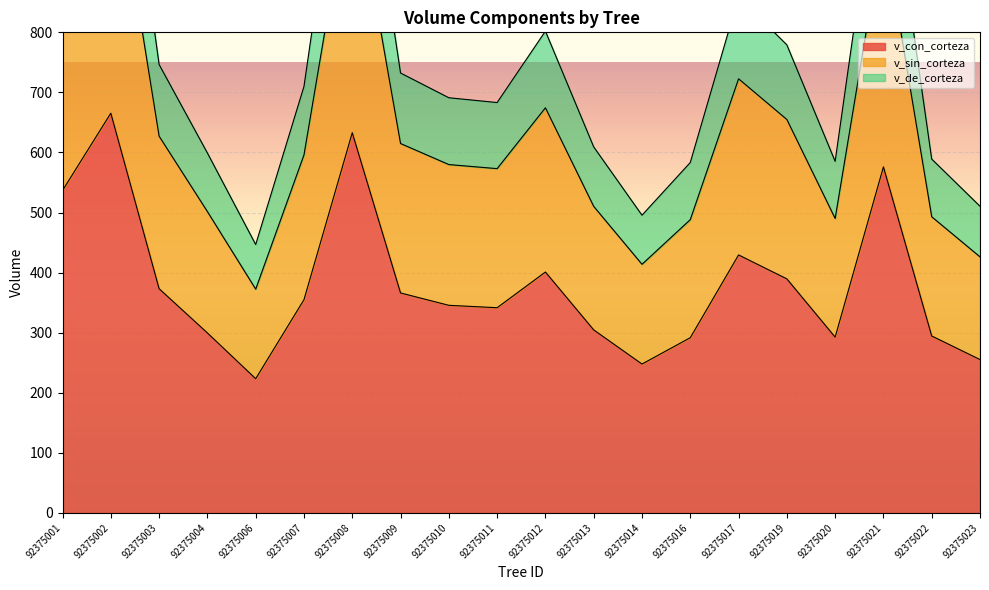

What is the lowest value of the v_con_corteza series?

223.4